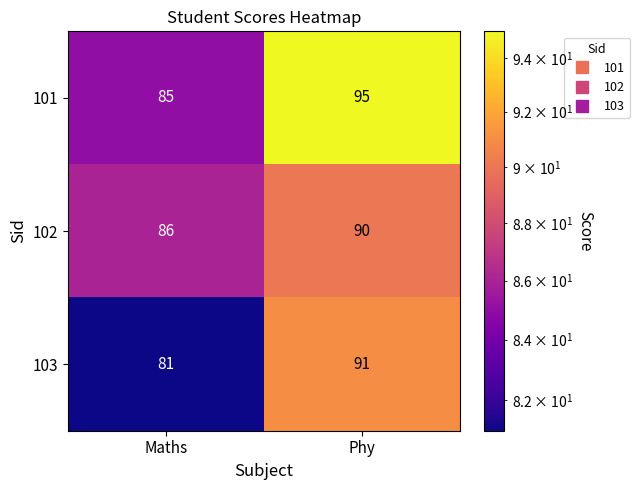

Rank the categories by 103 value from highest to lowest.

Phy, Maths